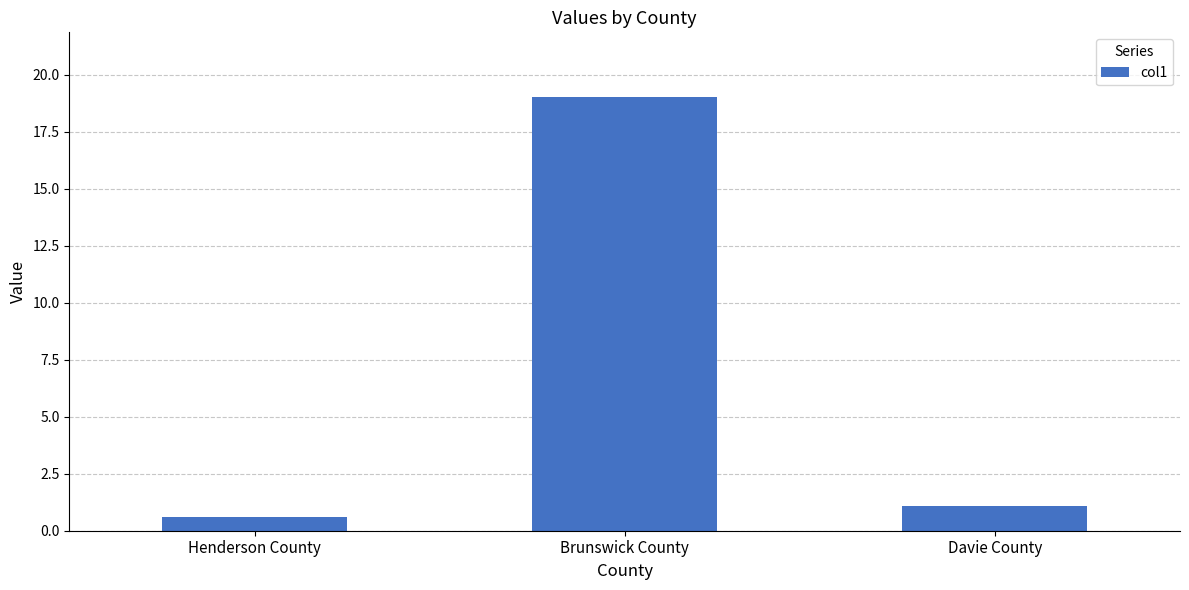

What is the minimum value shown in the chart?

0.6